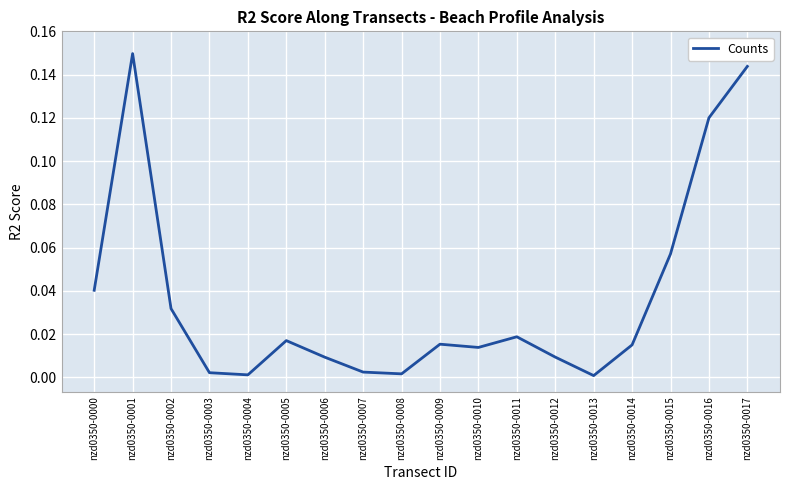

Which has a higher value, nzd0350-0004 or nzd0350-0006?

nzd0350-0006